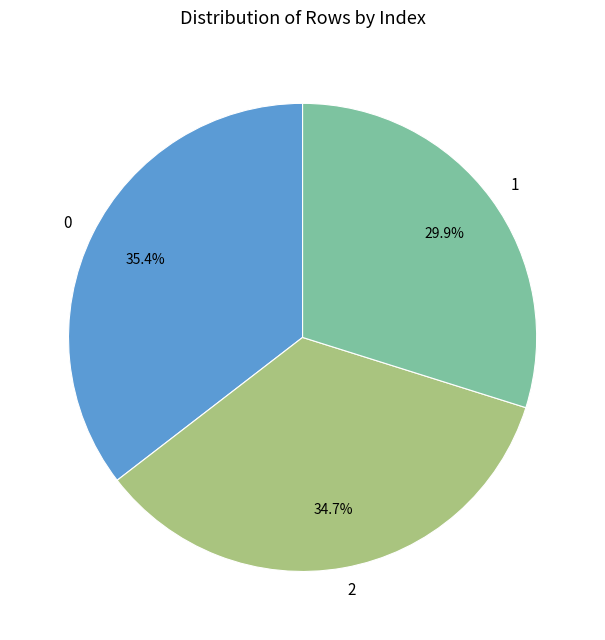

Is it true that 2 is 35% of the pie?

True